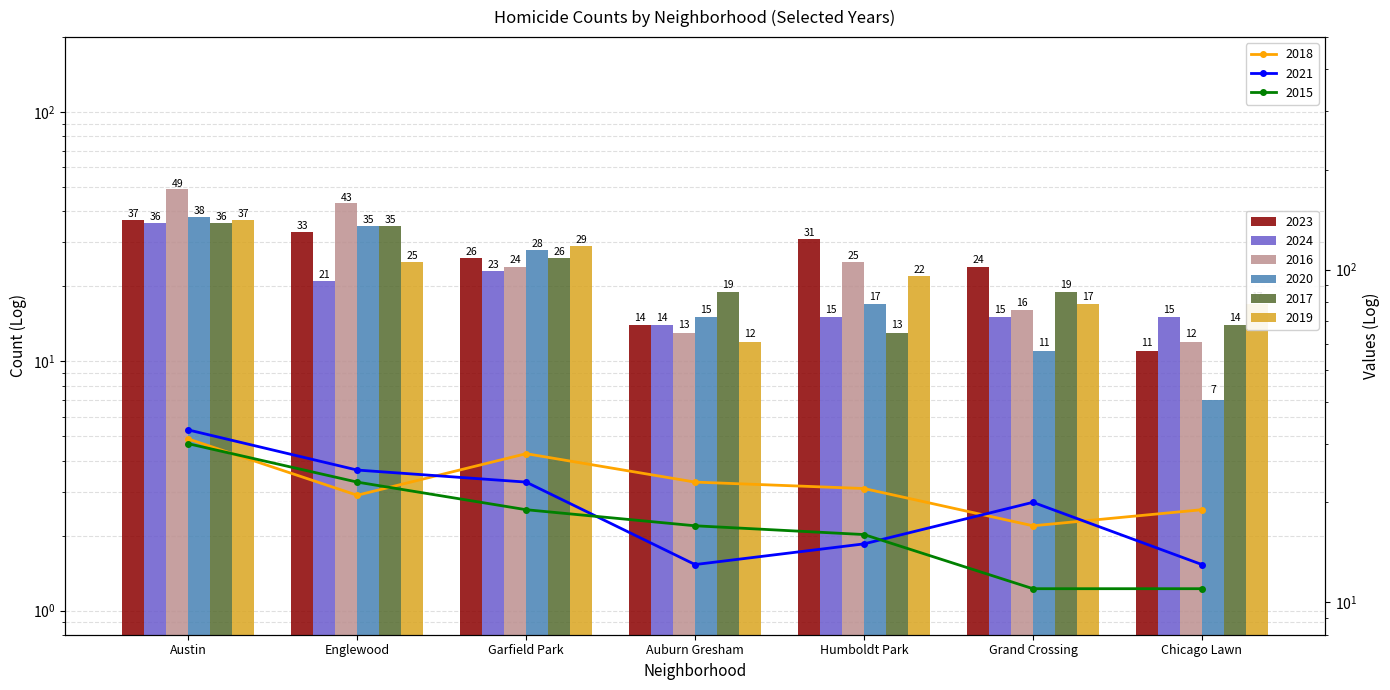

Reading right to left, what are all the values shown in this chart?

2023: 11	24	31	14	26	33	37
2024: 15	15	15	14	23	21	36
2016: 12	16	25	13	24	43	49
2020: 7	11	17	15	28	35	38
2017: 14	19	13	19	26	35	36
2019: 17	17	22	12	29	25	37